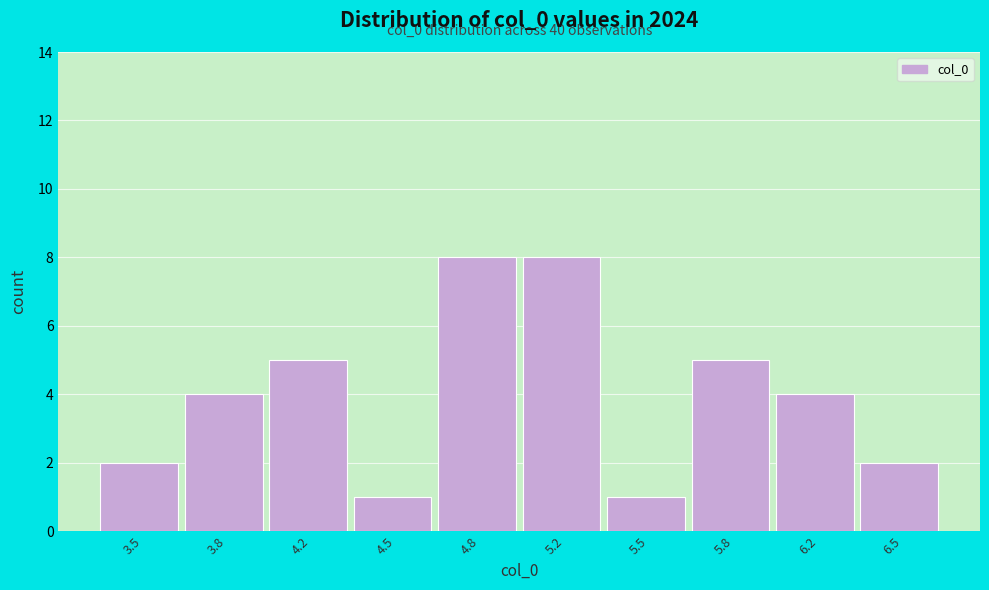

Reading left to right, what are all the values shown in this chart?

2	4	5	1	8	8	1	5	4	2